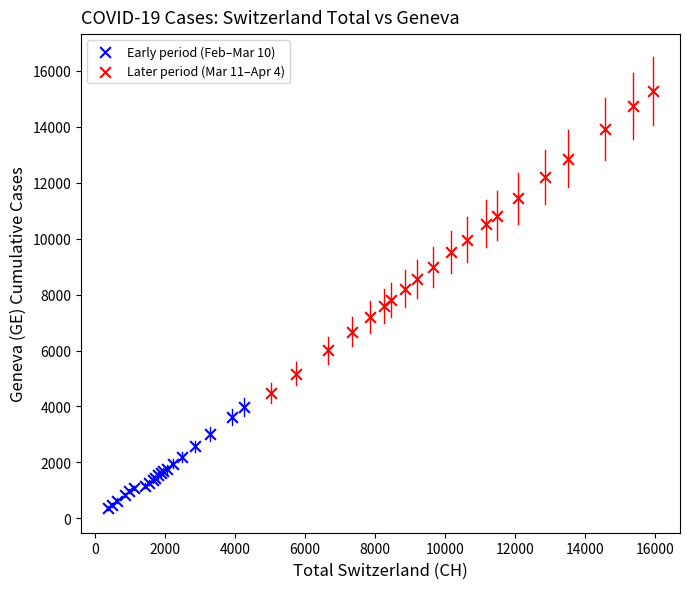

Which series contains the highest Y value?

Later period (Mar 11–Apr 4)